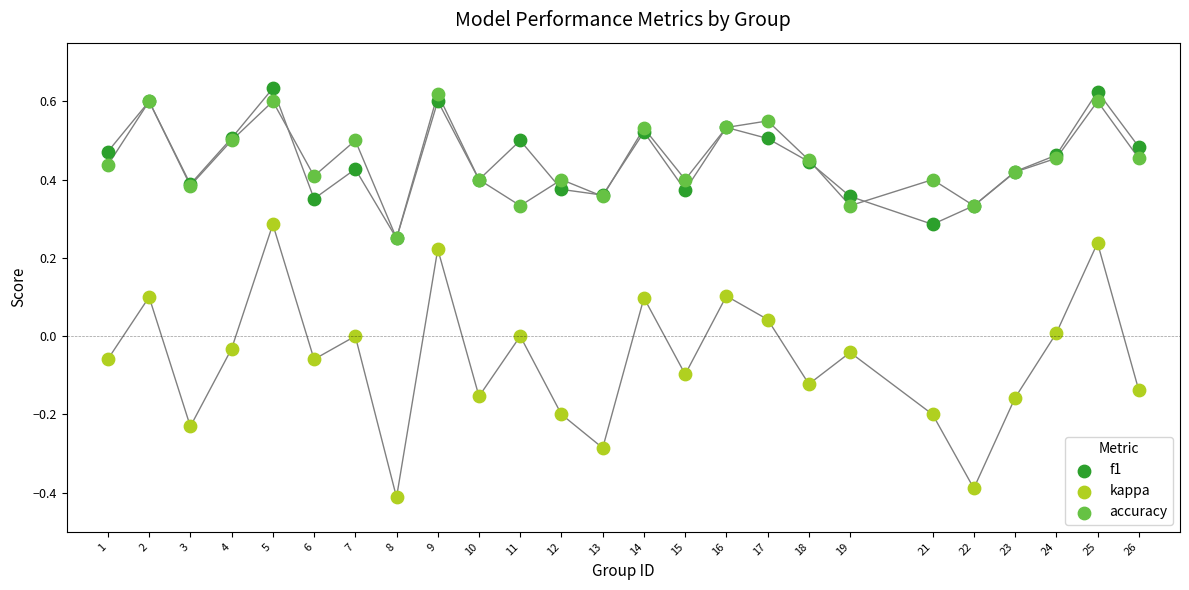

Which series has the widest spread of Y values?

kappa